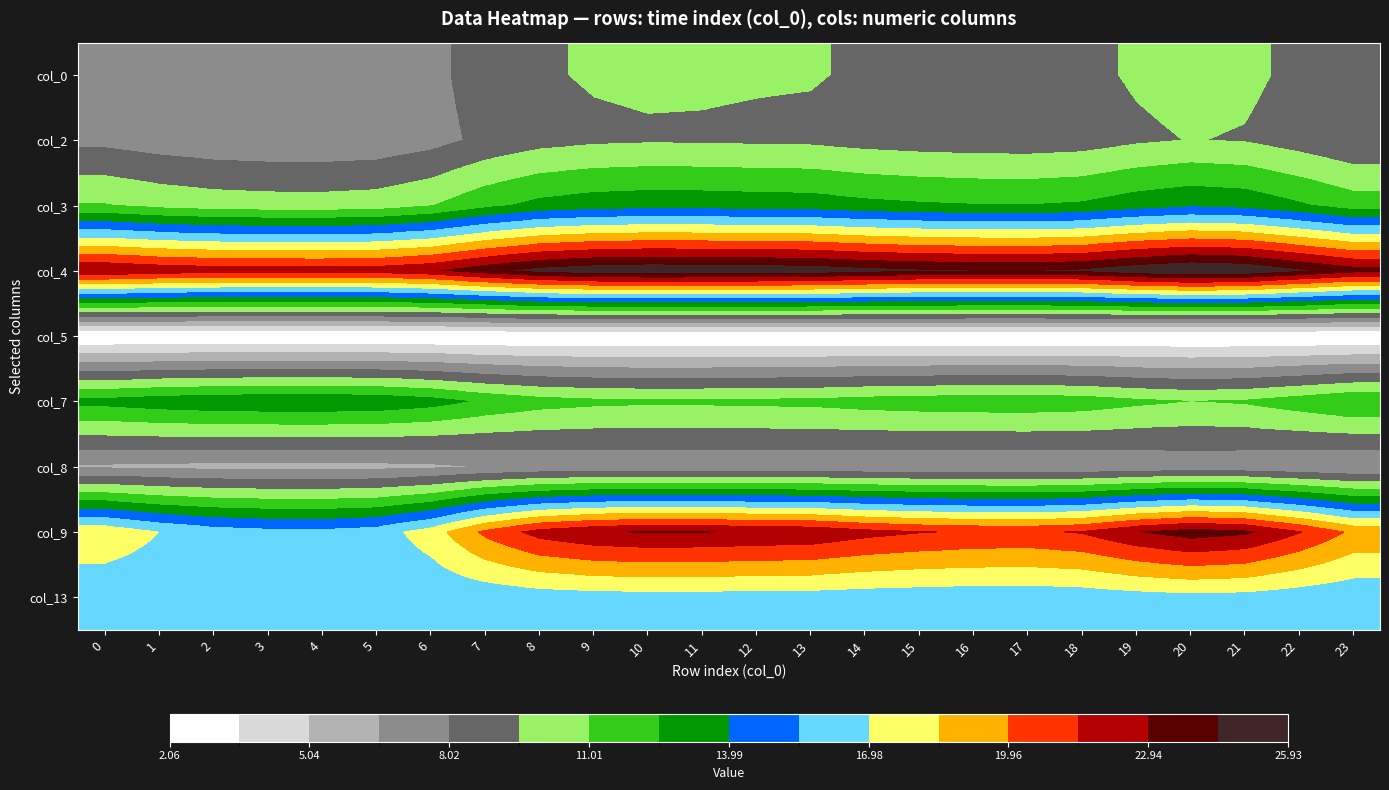

What is the smallest value displayed?

2.1